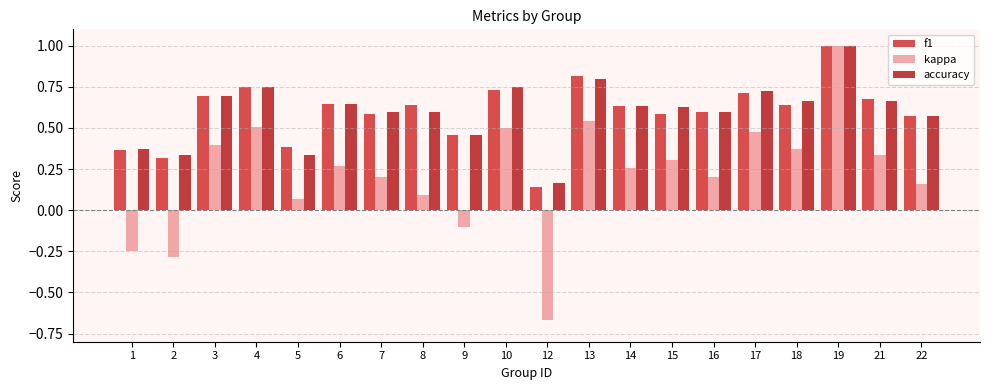

Which series changed the most between 2 and 19?

kappa